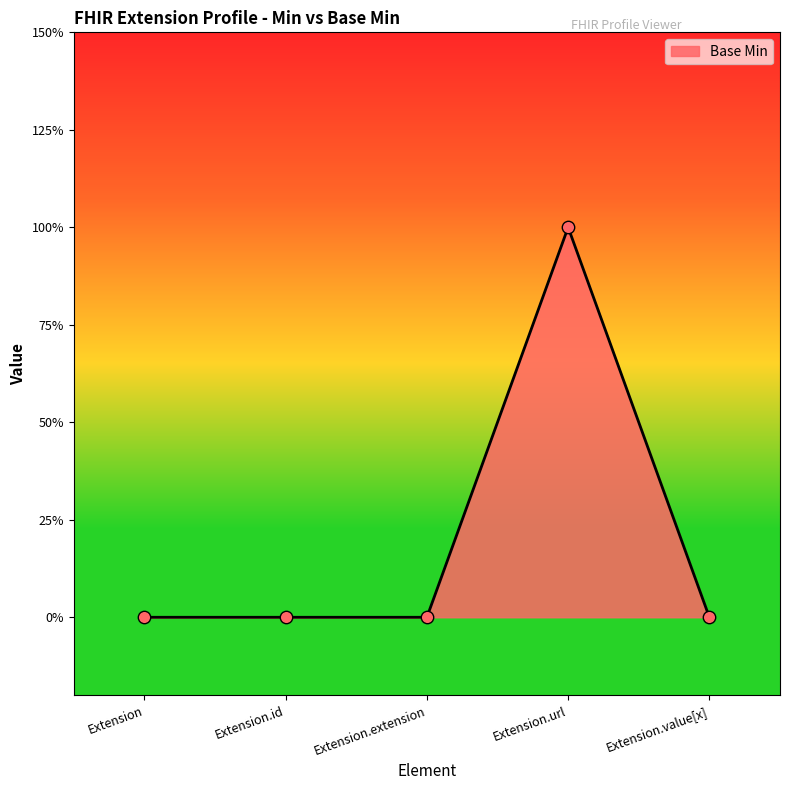

Between Extension.extension and Extension.value[x], which is larger?

Extension.extension